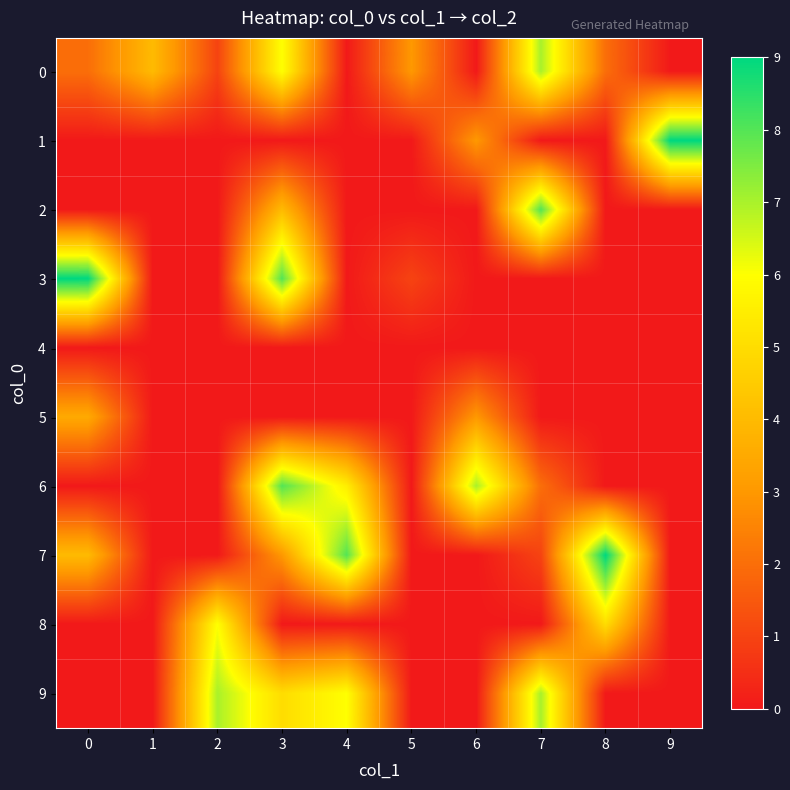

Which has a higher value, 4 or 9?

4